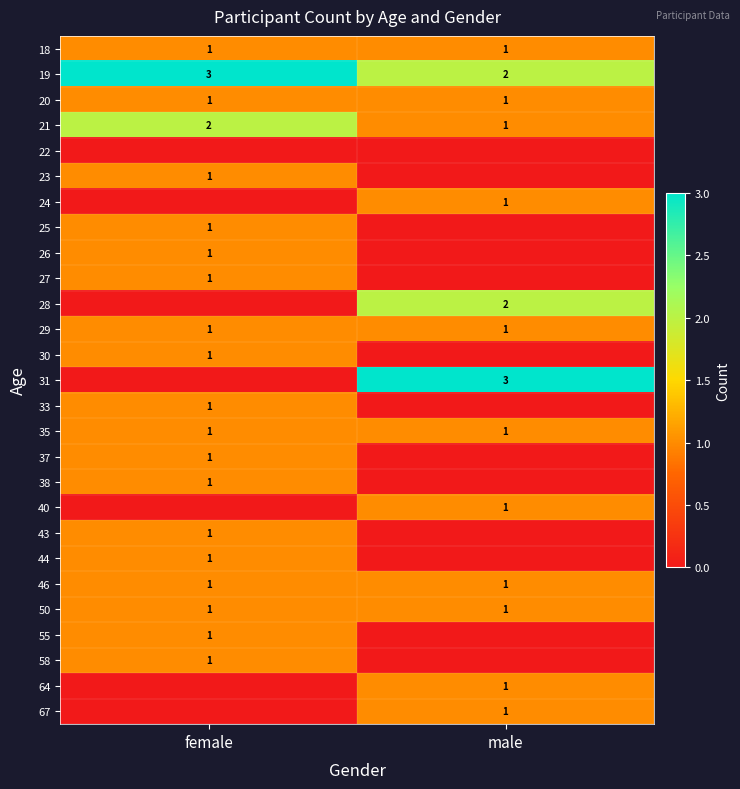

At which label does 21 reach its peak?

female